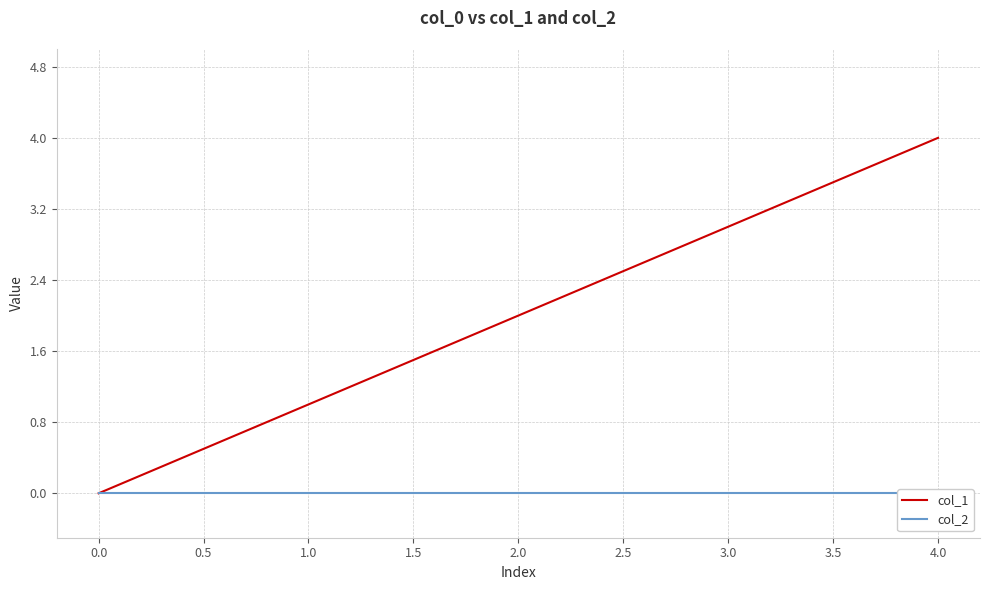

The value of col_1 at 3.0 is 3. True or false?

True